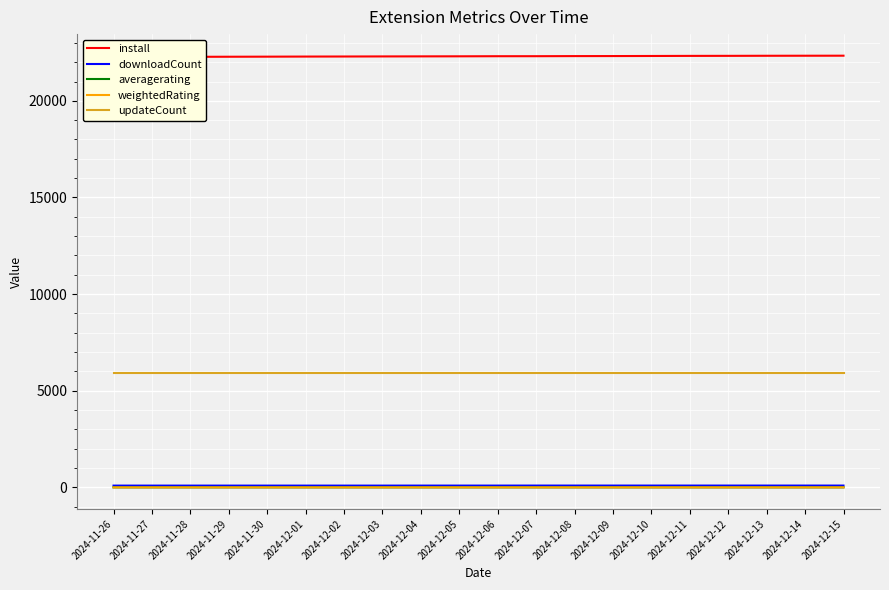

Reading left to right, transcribe all the data shown in this chart.

install: 2024-11-26=22267.0	2024-11-27=22272.0	2024-11-28=22277.0	2024-11-29=22281.0	2024-11-30=22285.0	2024-12-01=22290.0	2024-12-02=22293.0	2024-12-03=22297.0	2024-12-04=22300.0	2024-12-05=22303.0	2024-12-06=22308.0	2024-12-07=22309.0	2024-12-08=22314.0	2024-12-09=22316.0	2024-12-10=22320.0	2024-12-11=22325.0	2024-12-12=22327.0	2024-12-13=22331.0	2024-12-14=22333.0	2024-12-15=22335.0
downloadCount: 2024-11-26=95.0	2024-11-27=95.0	2024-11-28=95.0	2024-11-29=95.0	2024-11-30=95.0	2024-12-01=95.0	2024-12-02=95.0	2024-12-03=95.0	2024-12-04=96.0	2024-12-05=96.0	2024-12-06=96.0	2024-12-07=97.0	2024-12-08=97.0	2024-12-09=97.0	2024-12-10=97.0	2024-12-11=97.0	2024-12-12=97.0	2024-12-13=97.0	2024-12-14=97.0	2024-12-15=97.0
averagerating: 2024-11-26=4.5	2024-11-27=4.5	2024-11-28=4.5	2024-11-29=4.5	2024-11-30=4.5	2024-12-01=4.5	2024-12-02=4.5	2024-12-03=4.7	2024-12-04=4.7	2024-12-05=4.7	2024-12-06=4.7	2024-12-07=4.7	2024-12-08=4.7	2024-12-09=4.7	2024-12-10=4.7	2024-12-11=4.7	2024-12-12=4.7	2024-12-13=4.7	2024-12-14=4.7	2024-12-15=4.7
weightedRating: 2024-11-26=4.4	2024-11-27=4.4	2024-11-28=4.4	2024-11-29=4.4	2024-11-30=4.4	2024-12-01=4.4	2024-12-02=4.4	2024-12-03=4.5	2024-12-04=4.5	2024-12-05=4.5	2024-12-06=4.5	2024-12-07=4.5	2024-12-08=4.5	2024-12-09=4.5	2024-12-10=4.5	2024-12-11=4.5	2024-12-12=4.5	2024-12-13=4.5	2024-12-14=4.5	2024-12-15=4.5
updateCount: 2024-11-26=5896.0	2024-11-27=5896.0	2024-11-28=5896.0	2024-11-29=5896.0	2024-11-30=5896.0	2024-12-01=5896.0	2024-12-02=5896.0	2024-12-03=5896.0	2024-12-04=5896.0	2024-12-05=5896.0	2024-12-06=5896.0	2024-12-07=5896.0	2024-12-08=5896.0	2024-12-09=5896.0	2024-12-10=5896.0	2024-12-11=5896.0	2024-12-12=5896.0	2024-12-13=5896.0	2024-12-14=5896.0	2024-12-15=5896.0